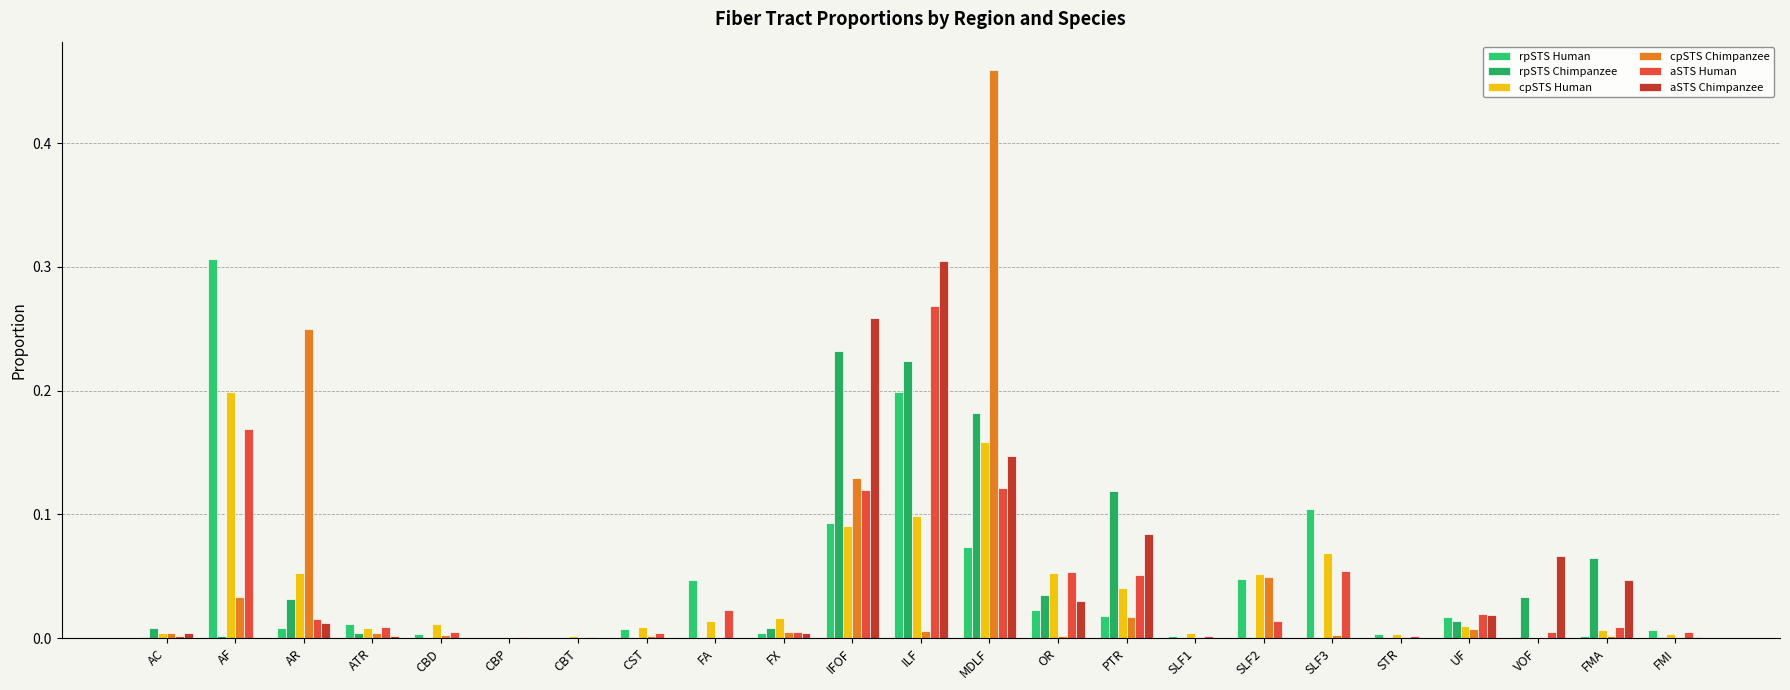

Does the chart contain stacked bars?

No